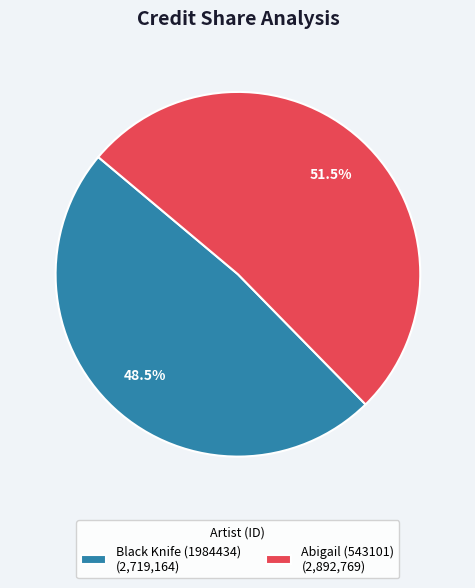

To the nearest percent, what is the average slice percentage?

50%